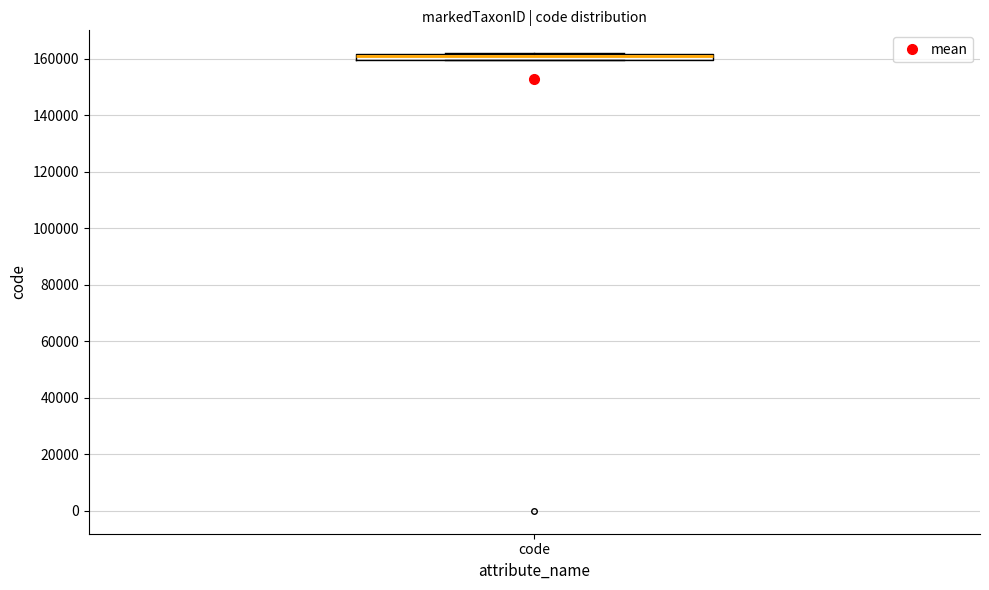

Where is the upper edge of the box for code on the y-axis? The values are not printed on the chart, so give them approximately, as read against the axis.

162000